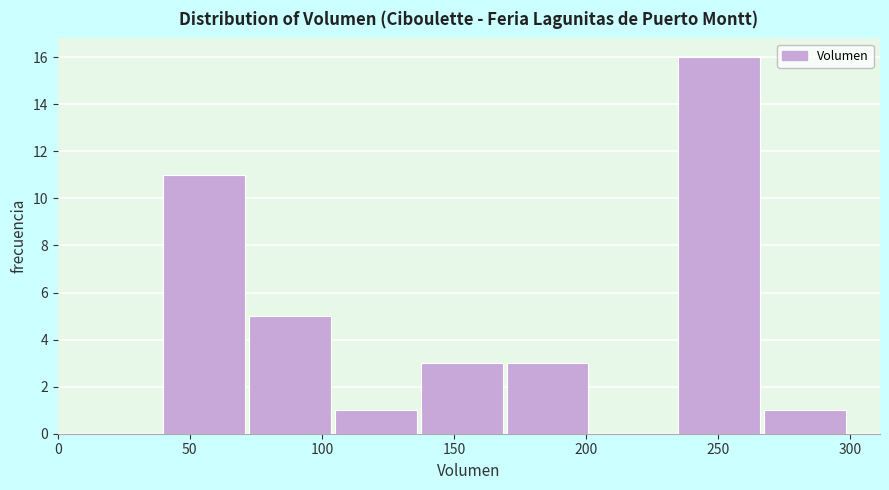

Reading left to right, transcribe this chart: for each bar, give the range it covers on the x-axis and its height. Neither the bar edges nor the heights are printed on the chart, so give them approximately, as read against the axes.

40.0 to 72.5: 11
72.5 to 105.0: 5
105.0 to 137.5: 1
137.5 to 170.0: 3
170.0 to 202.5: 3
202.5 to 235.0: 0
235.0 to 267.5: 16
267.5 to 300.0: 1